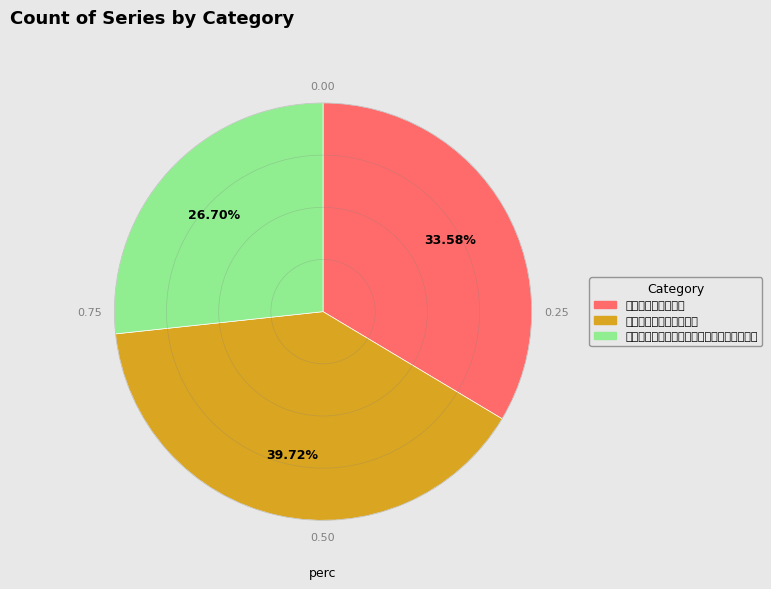

Is 余锦泉席上听众姬琵琶筝 the majority of the pie?

No